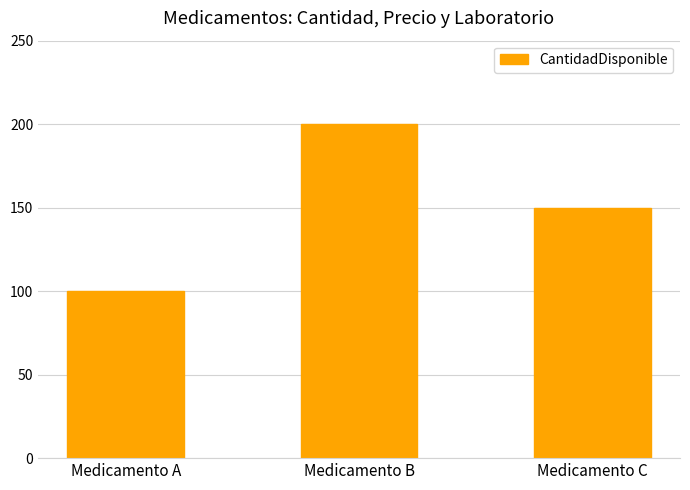

Approximately how many times larger is the value at Medicamento B compared to Medicamento C?

1.3